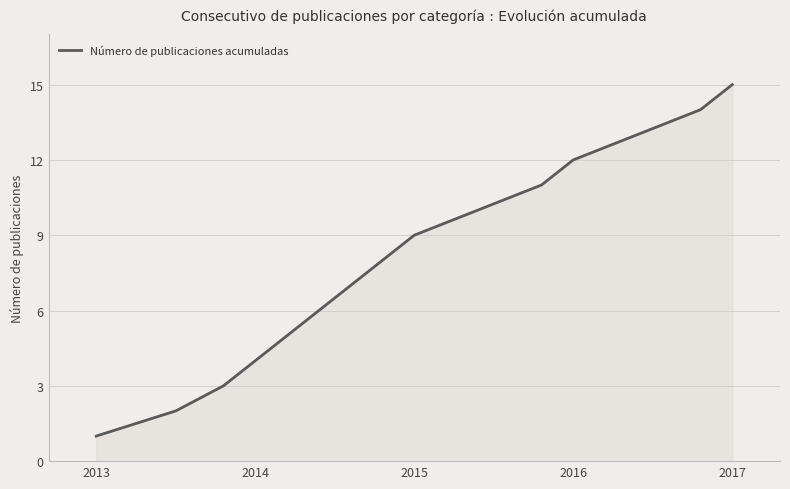

How many values are below 8?

7